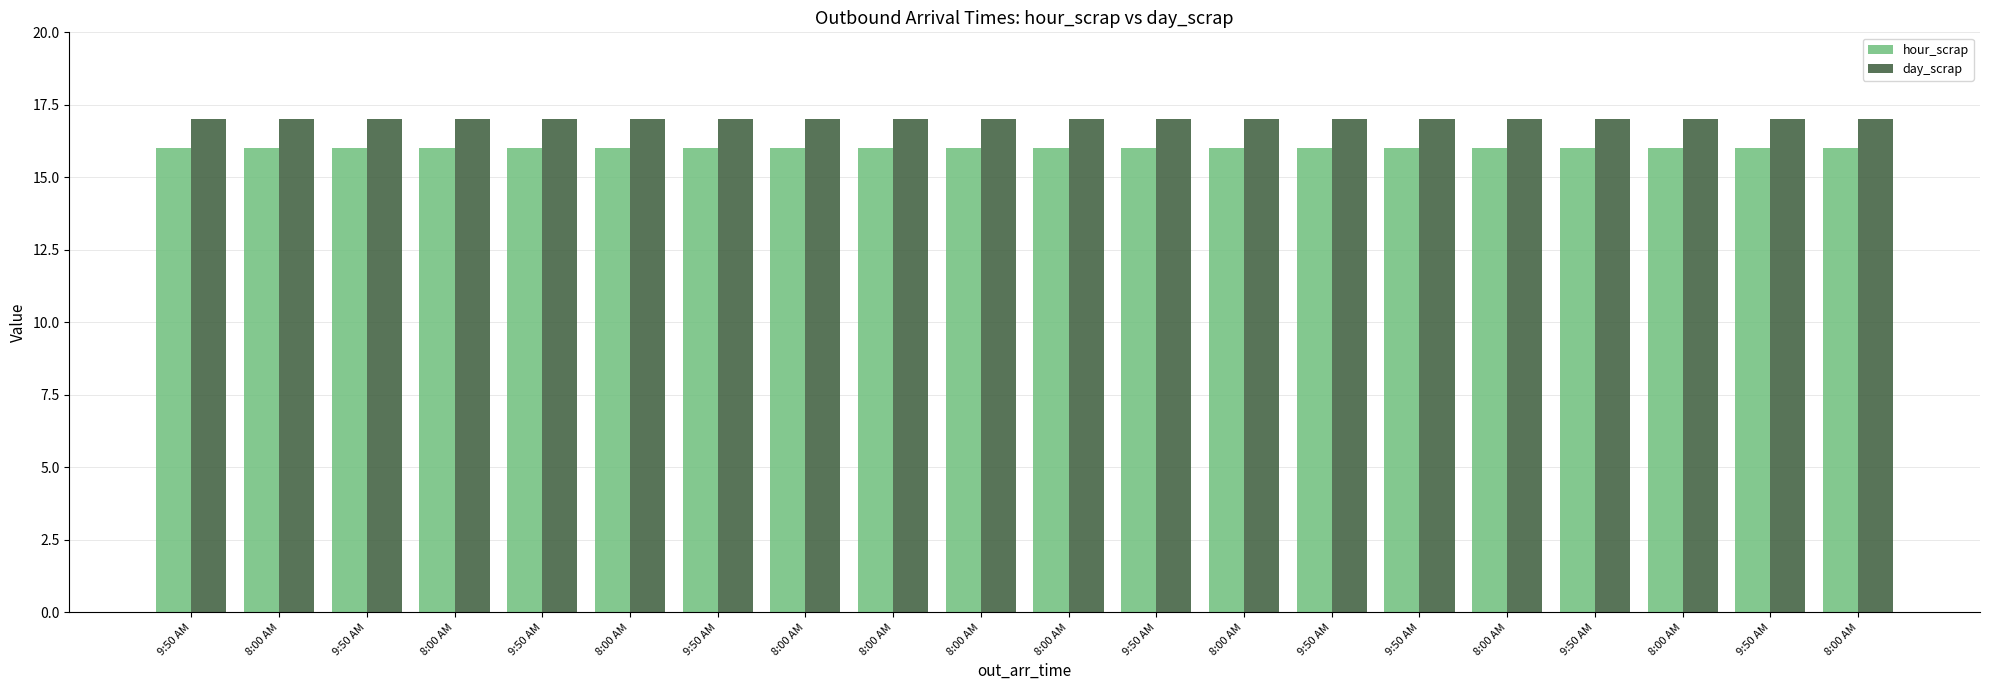

True or false: day_scrap has a value of 29 at 9:50 AM.

False